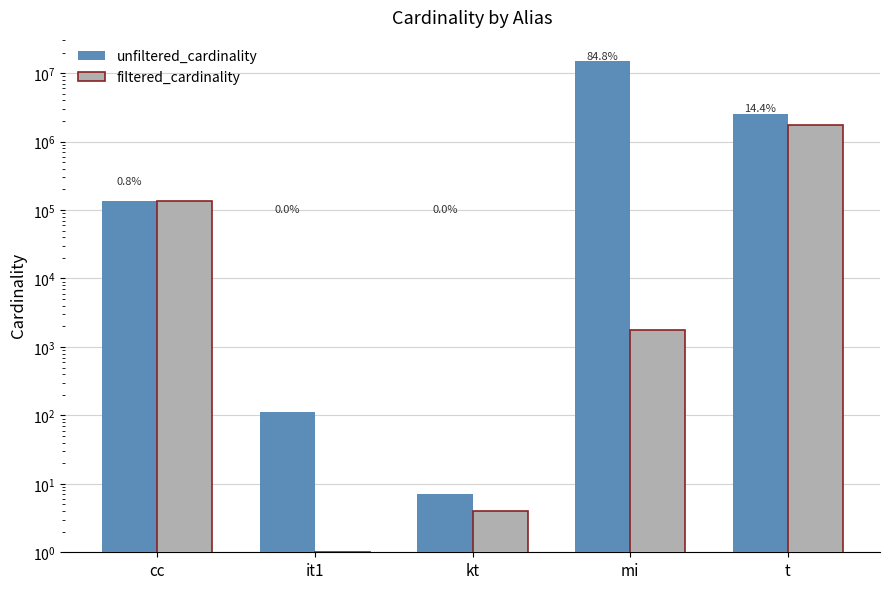

What is the difference between the highest and lowest values at kt?

3